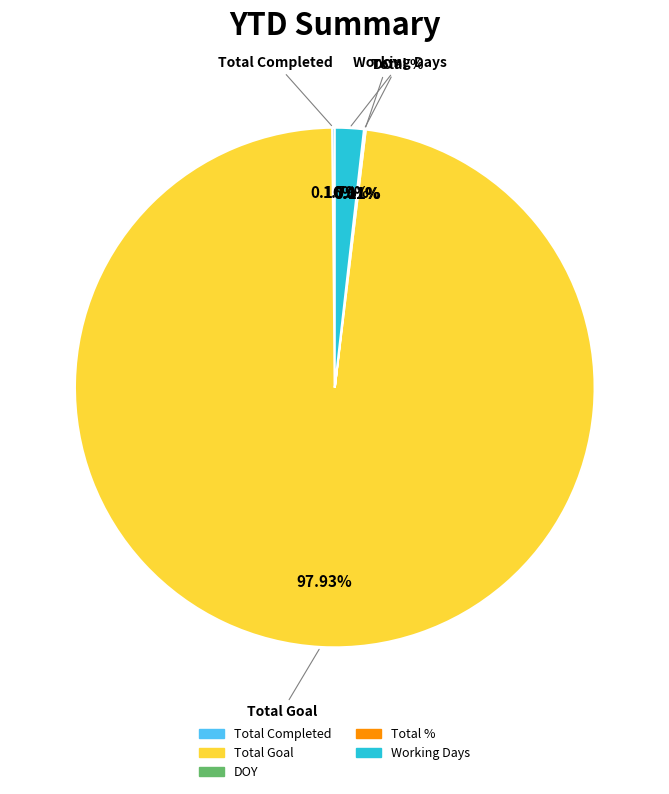

To the nearest percent, what is the difference between the largest and smallest slice percentages?

98%